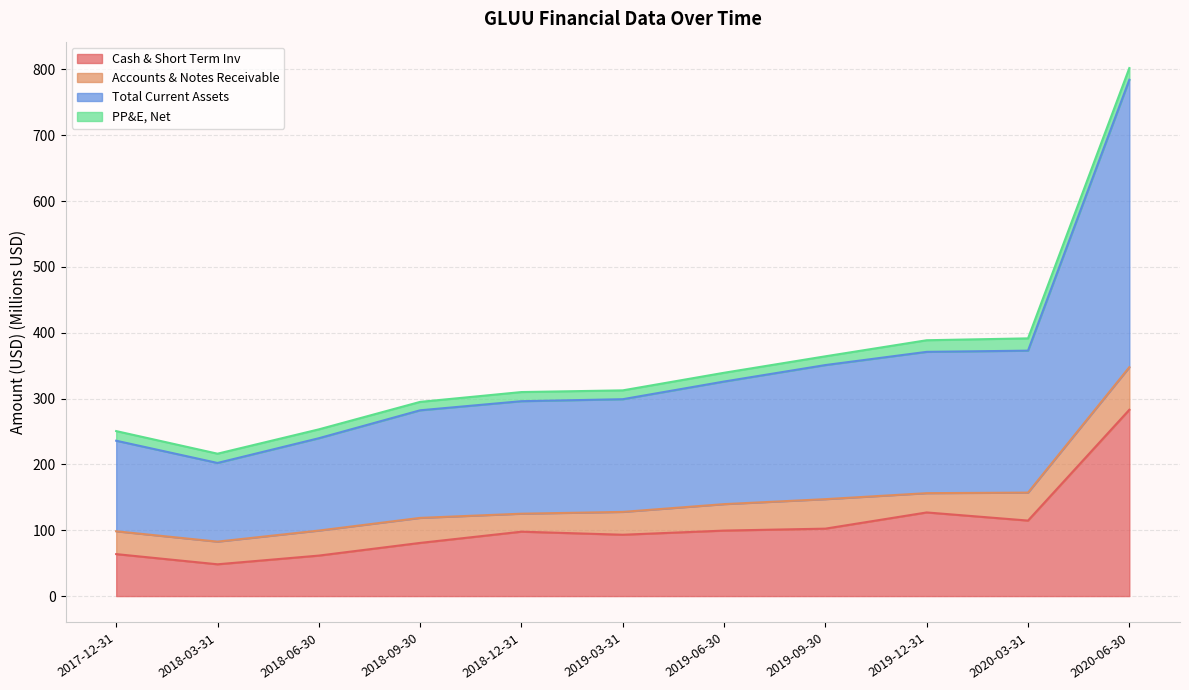

What is the lowest value of the Cash & Short Term Inv series?

48.3